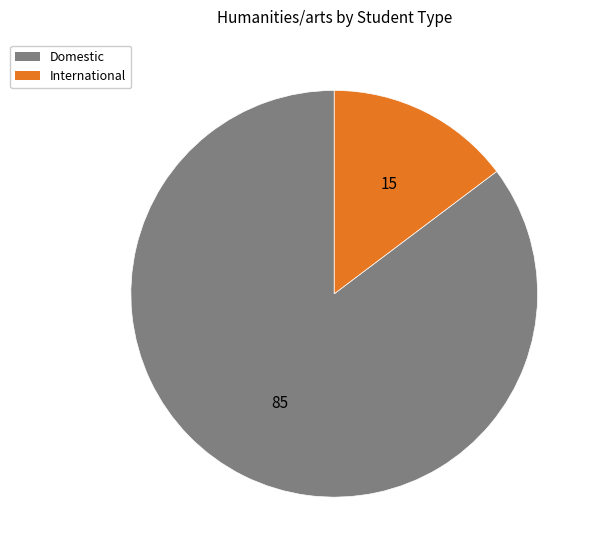

Do Domestic and International together represent more than half of the pie?

Yes